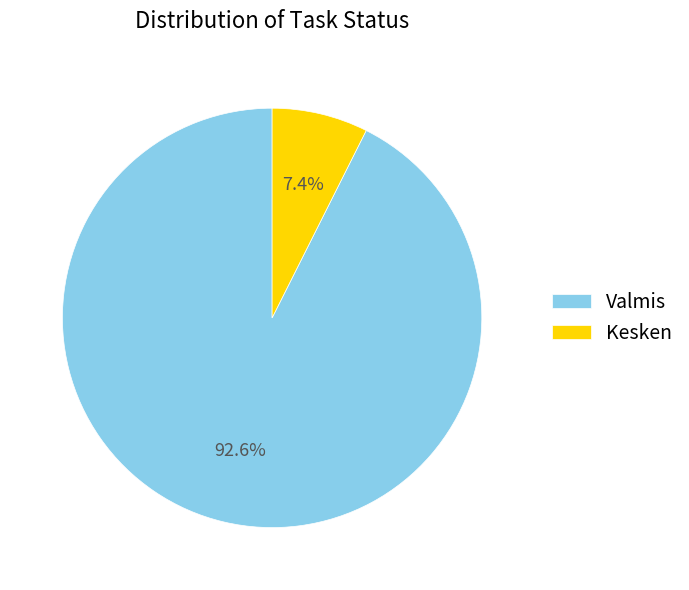

To the nearest percent, what is the difference between the largest and smallest slice percentages?

85%